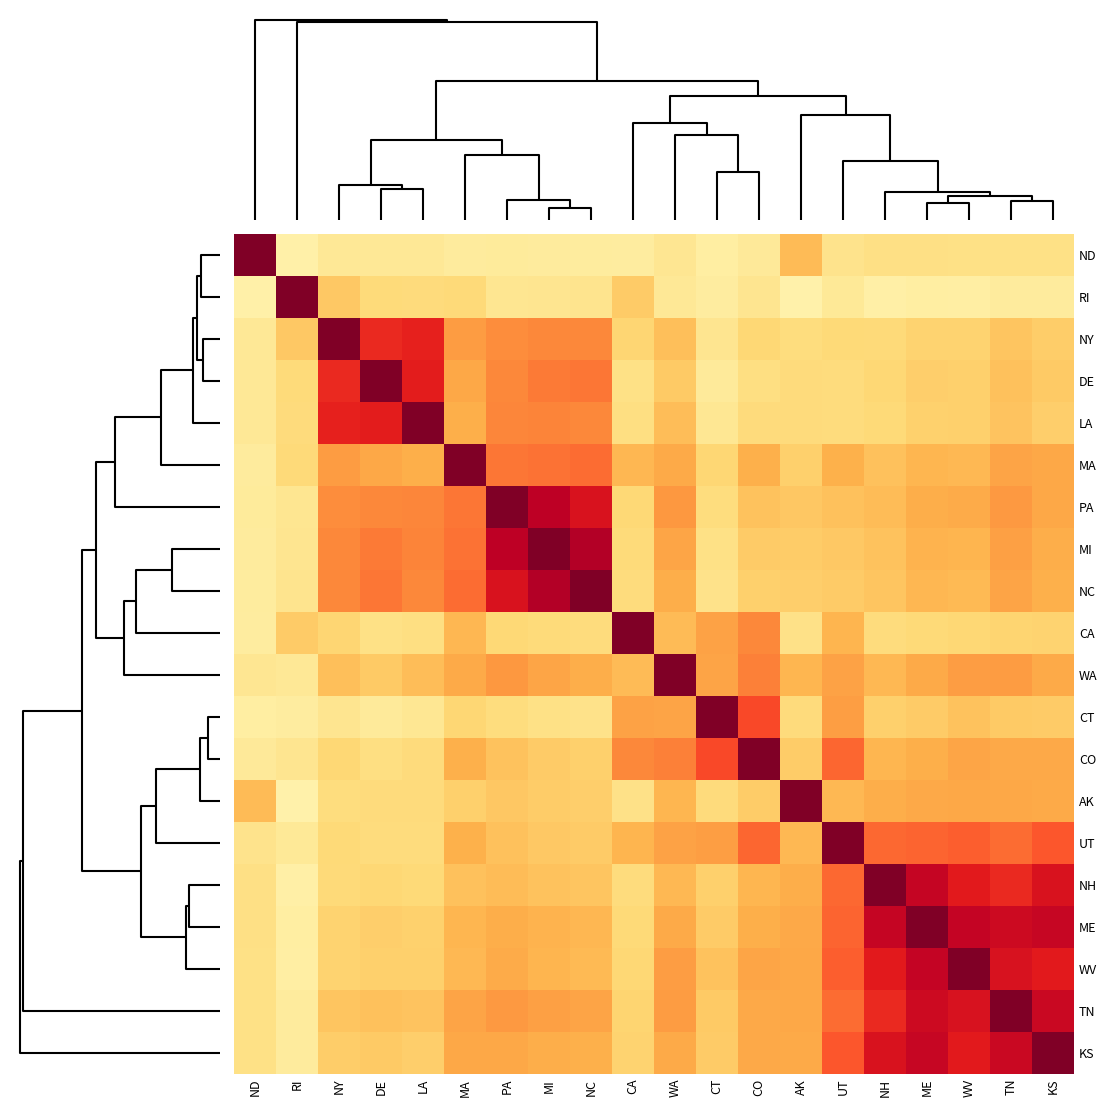

Reading left to right, list all the values displayed in this chart.

ND: ND=1.0	RI=0.4	NY=0.4	DE=0.4	LA=0.4	MA=0.4	PA=0.4	MI=0.4	NC=0.4	CA=0.4	WA=0.4	CT=0.4	CO=0.4	AK=0.5	UT=0.4	NH=0.4	ME=0.4	WV=0.4	TN=0.4	KS=0.4
RI: ND=0.4	RI=1.0	NY=0.5	DE=0.5	LA=0.5	MA=0.5	PA=0.4	MI=0.4	NC=0.4	CA=0.5	WA=0.4	CT=0.4	CO=0.4	AK=0.4	UT=0.4	NH=0.4	ME=0.4	WV=0.4	TN=0.4	KS=0.4
NY: ND=0.4	RI=0.5	NY=1.0	DE=0.8	LA=0.8	MA=0.6	PA=0.6	MI=0.7	NC=0.7	CA=0.5	WA=0.5	CT=0.4	CO=0.5	AK=0.5	UT=0.5	NH=0.5	ME=0.5	WV=0.5	TN=0.5	KS=0.5
DE: ND=0.4	RI=0.5	NY=0.8	DE=1.0	LA=0.8	MA=0.6	PA=0.7	MI=0.7	NC=0.7	CA=0.4	WA=0.5	CT=0.4	CO=0.5	AK=0.5	UT=0.5	NH=0.5	ME=0.5	WV=0.5	TN=0.5	KS=0.5
LA: ND=0.4	RI=0.5	NY=0.8	DE=0.8	LA=1.0	MA=0.6	PA=0.7	MI=0.7	NC=0.7	CA=0.4	WA=0.5	CT=0.4	CO=0.5	AK=0.5	UT=0.5	NH=0.5	ME=0.5	WV=0.5	TN=0.5	KS=0.5
MA: ND=0.4	RI=0.5	NY=0.6	DE=0.6	LA=0.6	MA=1.0	PA=0.7	MI=0.7	NC=0.7	CA=0.5	WA=0.6	CT=0.5	CO=0.6	AK=0.5	UT=0.6	NH=0.5	ME=0.6	WV=0.5	TN=0.6	KS=0.6
PA: ND=0.4	RI=0.4	NY=0.6	DE=0.7	LA=0.7	MA=0.7	PA=1.0	MI=0.9	NC=0.8	CA=0.5	WA=0.6	CT=0.5	CO=0.5	AK=0.5	UT=0.5	NH=0.5	ME=0.6	WV=0.6	TN=0.6	KS=0.6
MI: ND=0.4	RI=0.4	NY=0.7	DE=0.7	LA=0.7	MA=0.7	PA=0.9	MI=1.0	NC=0.9	CA=0.5	WA=0.6	CT=0.4	CO=0.5	AK=0.5	UT=0.5	NH=0.5	ME=0.6	WV=0.6	TN=0.6	KS=0.6
NC: ND=0.4	RI=0.4	NY=0.7	DE=0.7	LA=0.7	MA=0.7	PA=0.8	MI=0.9	NC=1.0	CA=0.5	WA=0.6	CT=0.4	CO=0.5	AK=0.5	UT=0.5	NH=0.5	ME=0.5	WV=0.5	TN=0.6	KS=0.6
CA: ND=0.4	RI=0.5	NY=0.5	DE=0.4	LA=0.4	MA=0.5	PA=0.5	MI=0.5	NC=0.5	CA=1.0	WA=0.5	CT=0.6	CO=0.7	AK=0.4	UT=0.6	NH=0.5	ME=0.5	WV=0.5	TN=0.5	KS=0.5
WA: ND=0.4	RI=0.4	NY=0.5	DE=0.5	LA=0.5	MA=0.6	PA=0.6	MI=0.6	NC=0.6	CA=0.5	WA=1.0	CT=0.6	CO=0.7	AK=0.6	UT=0.6	NH=0.5	ME=0.6	WV=0.6	TN=0.6	KS=0.6
CT: ND=0.4	RI=0.4	NY=0.4	DE=0.4	LA=0.4	MA=0.5	PA=0.5	MI=0.4	NC=0.4	CA=0.6	WA=0.6	CT=1.0	CO=0.7	AK=0.5	UT=0.6	NH=0.5	ME=0.5	WV=0.5	TN=0.5	KS=0.5
CO: ND=0.4	RI=0.4	NY=0.5	DE=0.5	LA=0.5	MA=0.6	PA=0.5	MI=0.5	NC=0.5	CA=0.7	WA=0.7	CT=0.7	CO=1.0	AK=0.5	UT=0.7	NH=0.6	ME=0.6	WV=0.6	TN=0.6	KS=0.6
AK: ND=0.5	RI=0.4	NY=0.5	DE=0.5	LA=0.5	MA=0.5	PA=0.5	MI=0.5	NC=0.5	CA=0.4	WA=0.6	CT=0.5	CO=0.5	AK=1.0	UT=0.5	NH=0.6	ME=0.6	WV=0.6	TN=0.6	KS=0.6
UT: ND=0.4	RI=0.4	NY=0.5	DE=0.5	LA=0.5	MA=0.6	PA=0.5	MI=0.5	NC=0.5	CA=0.6	WA=0.6	CT=0.6	CO=0.7	AK=0.5	UT=1.0	NH=0.7	ME=0.7	WV=0.7	TN=0.7	KS=0.7
NH: ND=0.4	RI=0.4	NY=0.5	DE=0.5	LA=0.5	MA=0.5	PA=0.5	MI=0.5	NC=0.5	CA=0.5	WA=0.5	CT=0.5	CO=0.6	AK=0.6	UT=0.7	NH=1.0	ME=0.9	WV=0.8	TN=0.8	KS=0.8
ME: ND=0.4	RI=0.4	NY=0.5	DE=0.5	LA=0.5	MA=0.6	PA=0.6	MI=0.6	NC=0.5	CA=0.5	WA=0.6	CT=0.5	CO=0.6	AK=0.6	UT=0.7	NH=0.9	ME=1.0	WV=0.9	TN=0.9	KS=0.9
WV: ND=0.4	RI=0.4	NY=0.5	DE=0.5	LA=0.5	MA=0.5	PA=0.6	MI=0.6	NC=0.5	CA=0.5	WA=0.6	CT=0.5	CO=0.6	AK=0.6	UT=0.7	NH=0.8	ME=0.9	WV=1.0	TN=0.9	KS=0.8
TN: ND=0.4	RI=0.4	NY=0.5	DE=0.5	LA=0.5	MA=0.6	PA=0.6	MI=0.6	NC=0.6	CA=0.5	WA=0.6	CT=0.5	CO=0.6	AK=0.6	UT=0.7	NH=0.8	ME=0.9	WV=0.9	TN=1.0	KS=0.9
KS: ND=0.4	RI=0.4	NY=0.5	DE=0.5	LA=0.5	MA=0.6	PA=0.6	MI=0.6	NC=0.6	CA=0.5	WA=0.6	CT=0.5	CO=0.6	AK=0.6	UT=0.7	NH=0.8	ME=0.9	WV=0.8	TN=0.9	KS=1.0